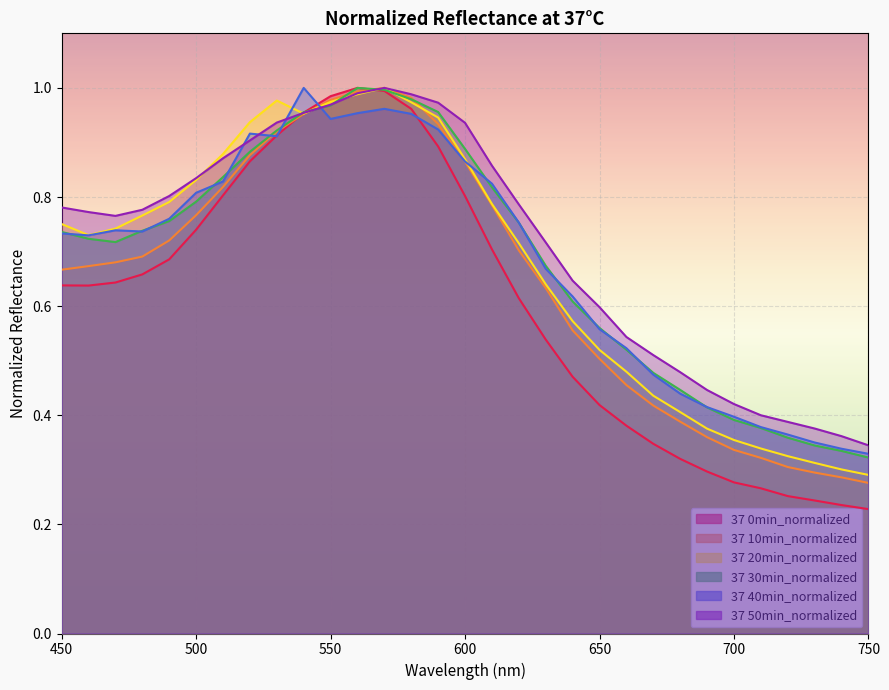

Which category has the highest value across all series?

560